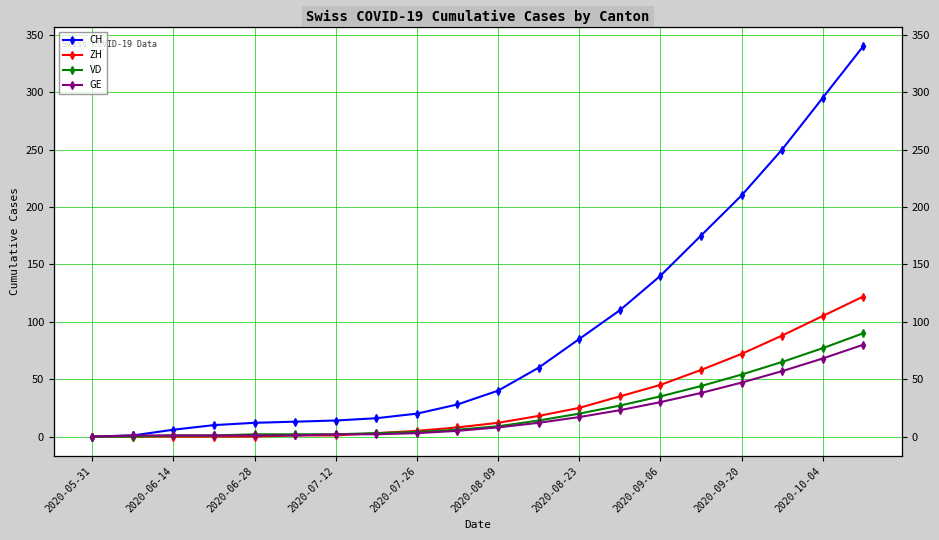

What is the maximum value shown in the chart?

340